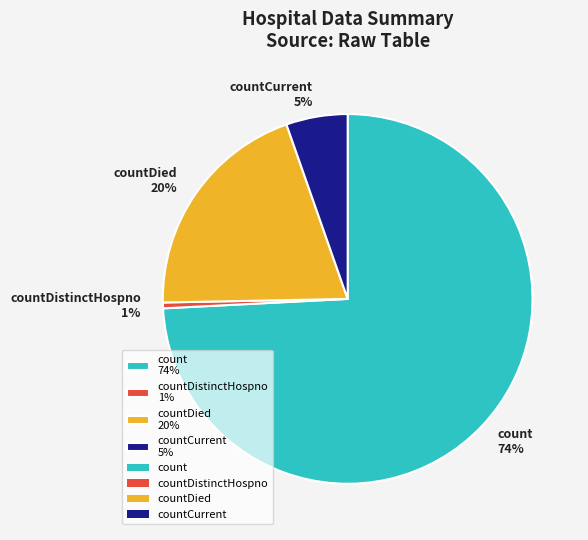

Do countCurrent 5% and count 74% together represent more than half of the pie?

Yes